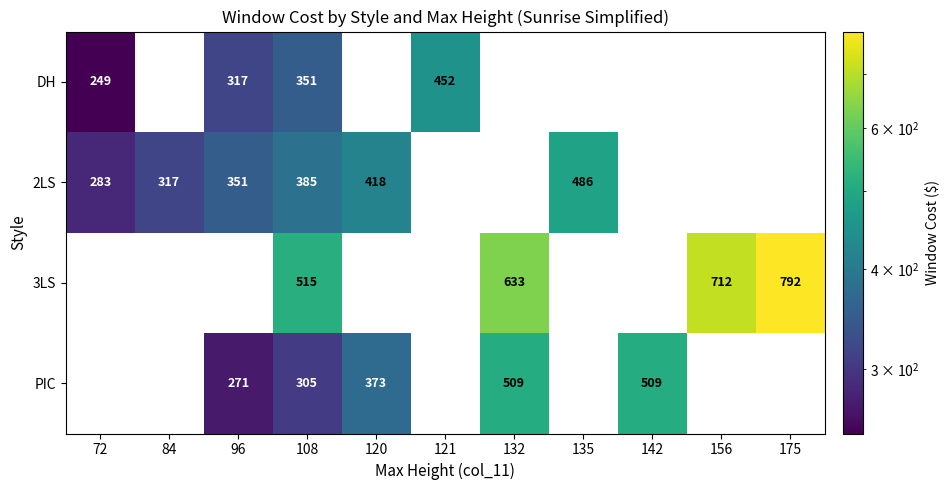

True or false: 3LS has a value of 1152 at 156.

False